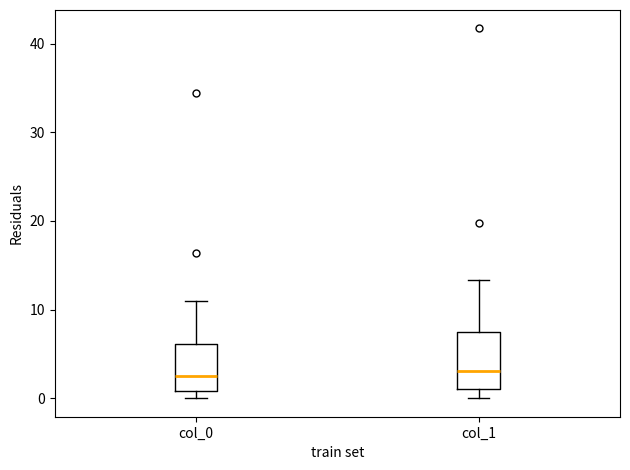

Which box is the tallest, from its lower edge to its upper edge?

col_1